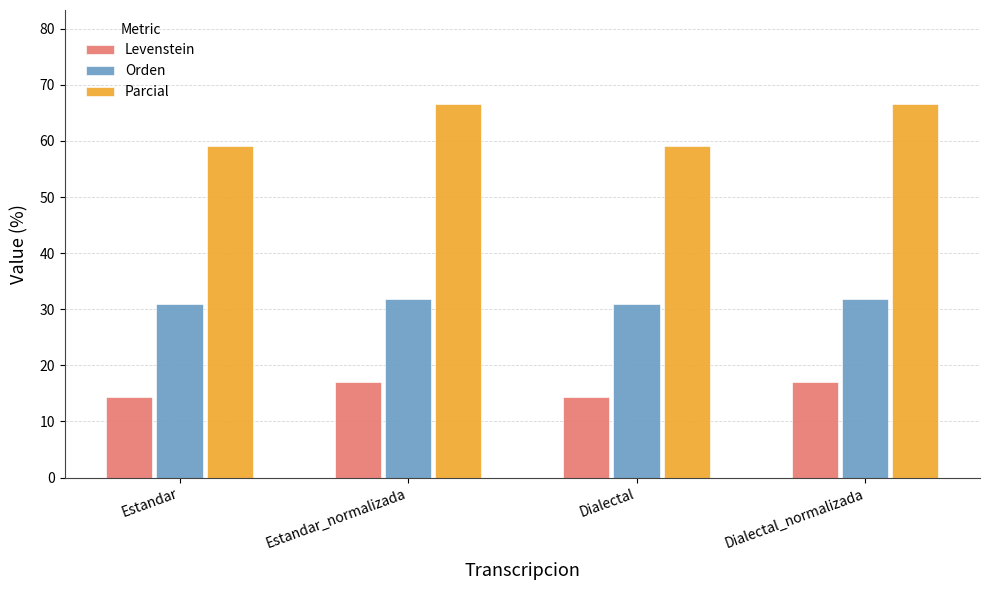

Rank the series at Dialectal from highest to lowest value.

Parcial, Orden, Levenstein